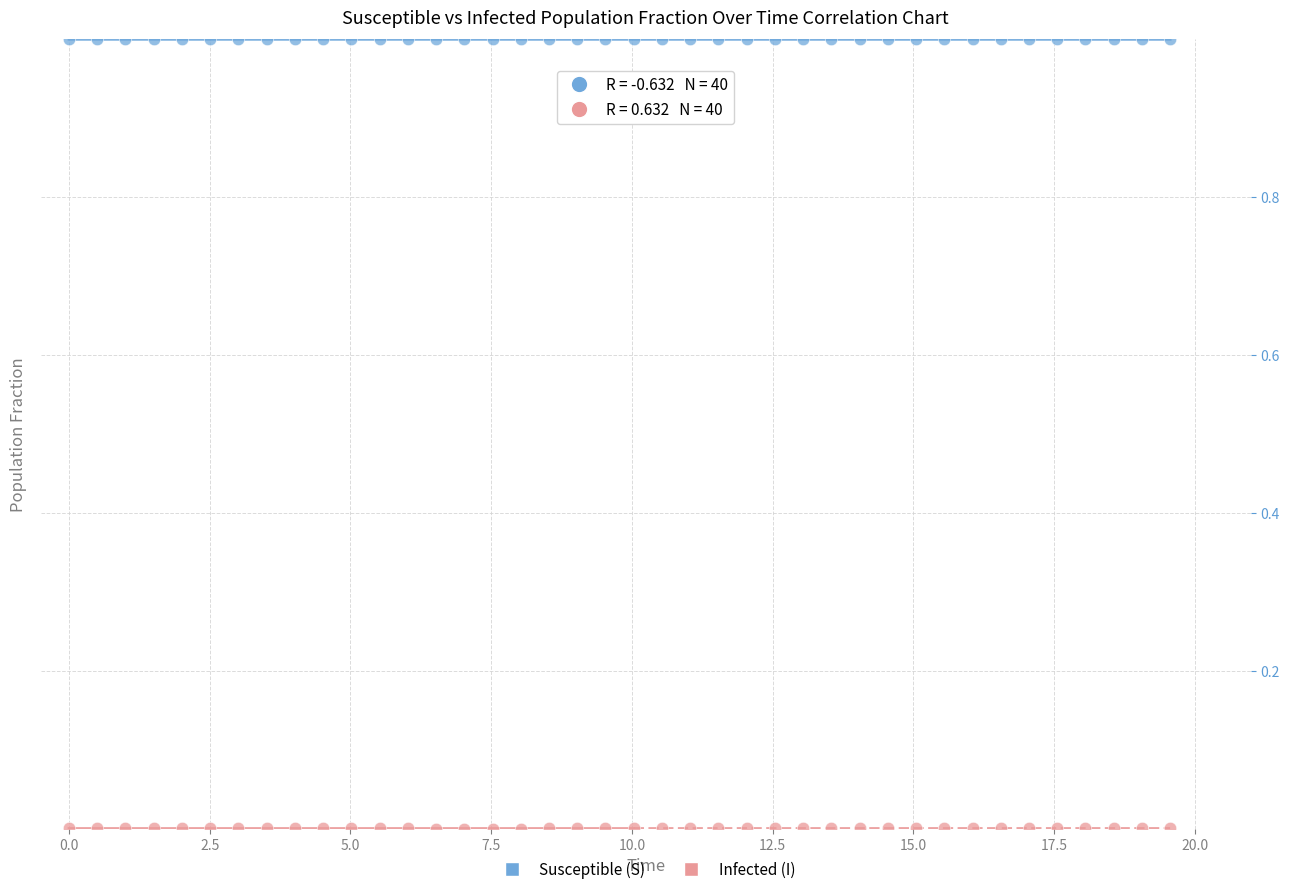

Across all data points, what is the range of Y values (max minus min)?

1.0